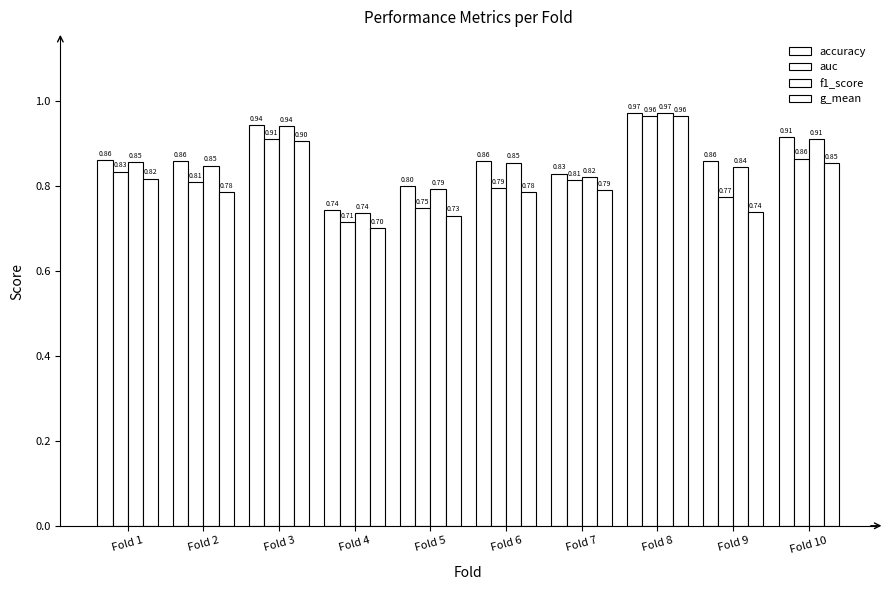

The auc series shows 0.8 at Fold 6. True or false?

True